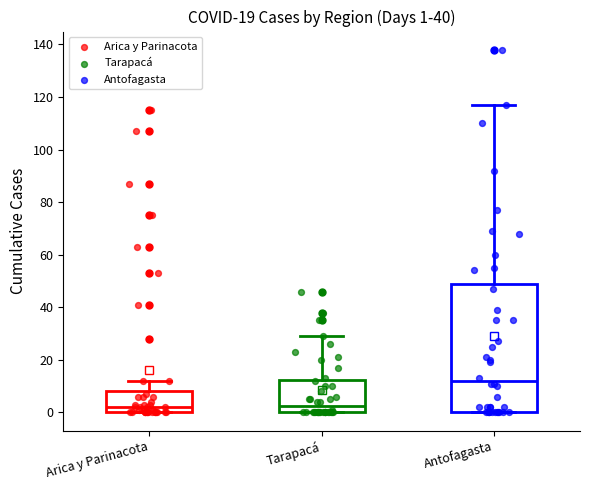

Which box is the tallest, from its lower edge to its upper edge?

Antofagasta